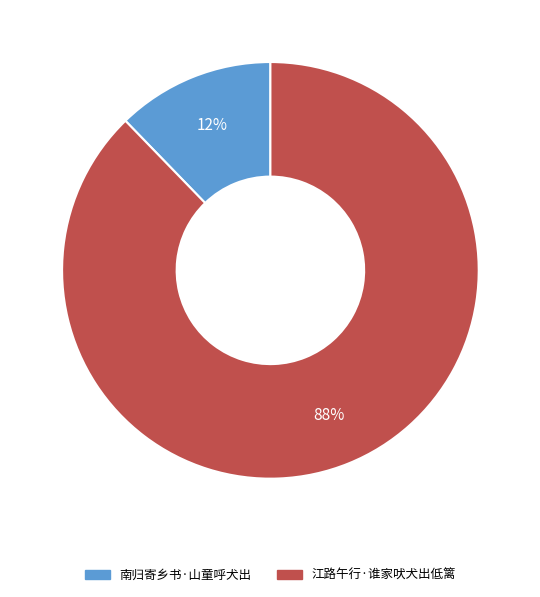

Does 江路午行·谁家吠犬出低篱 represent more than half of the total?

Yes